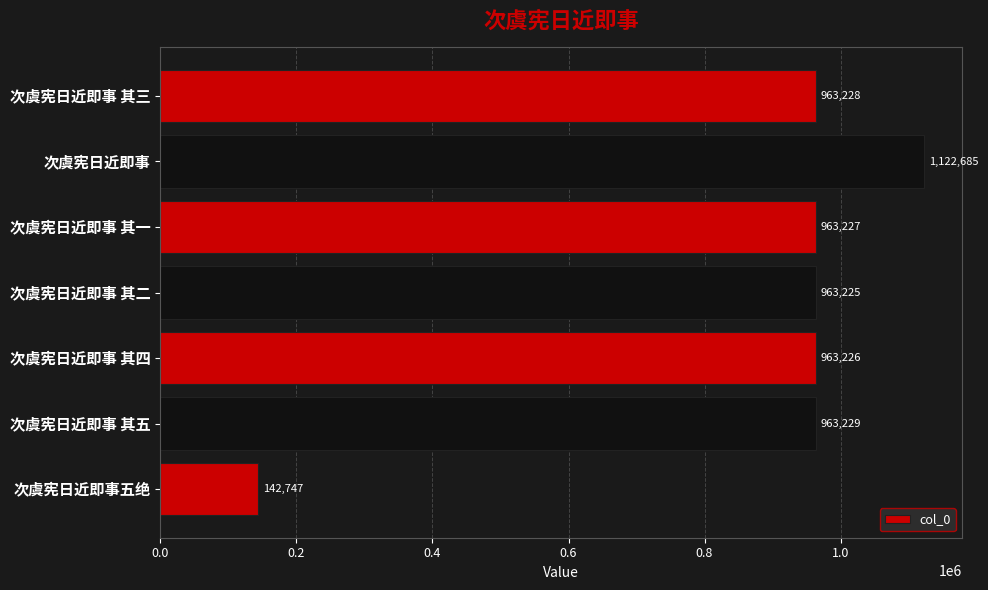

What is the sum of all values?

6081567